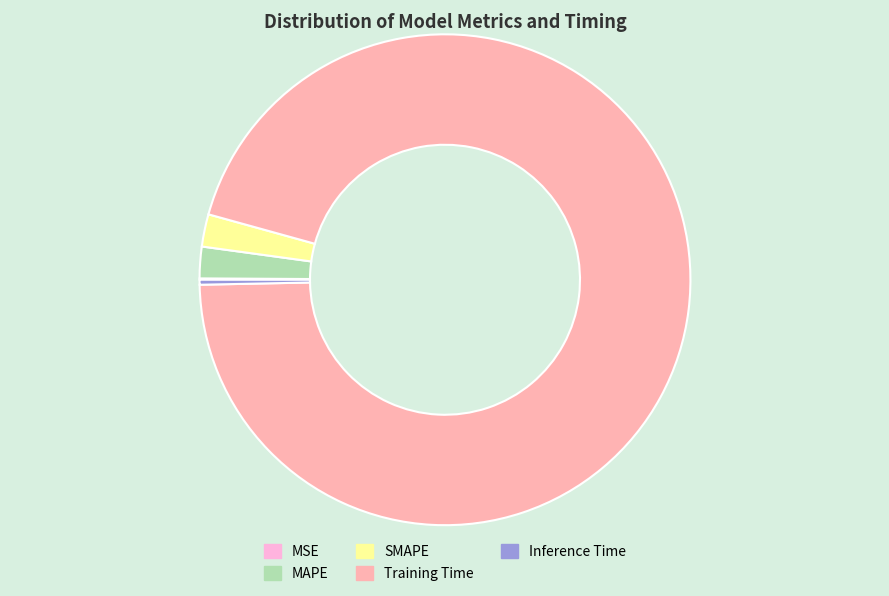

Which category accounts for the majority?

Training Time